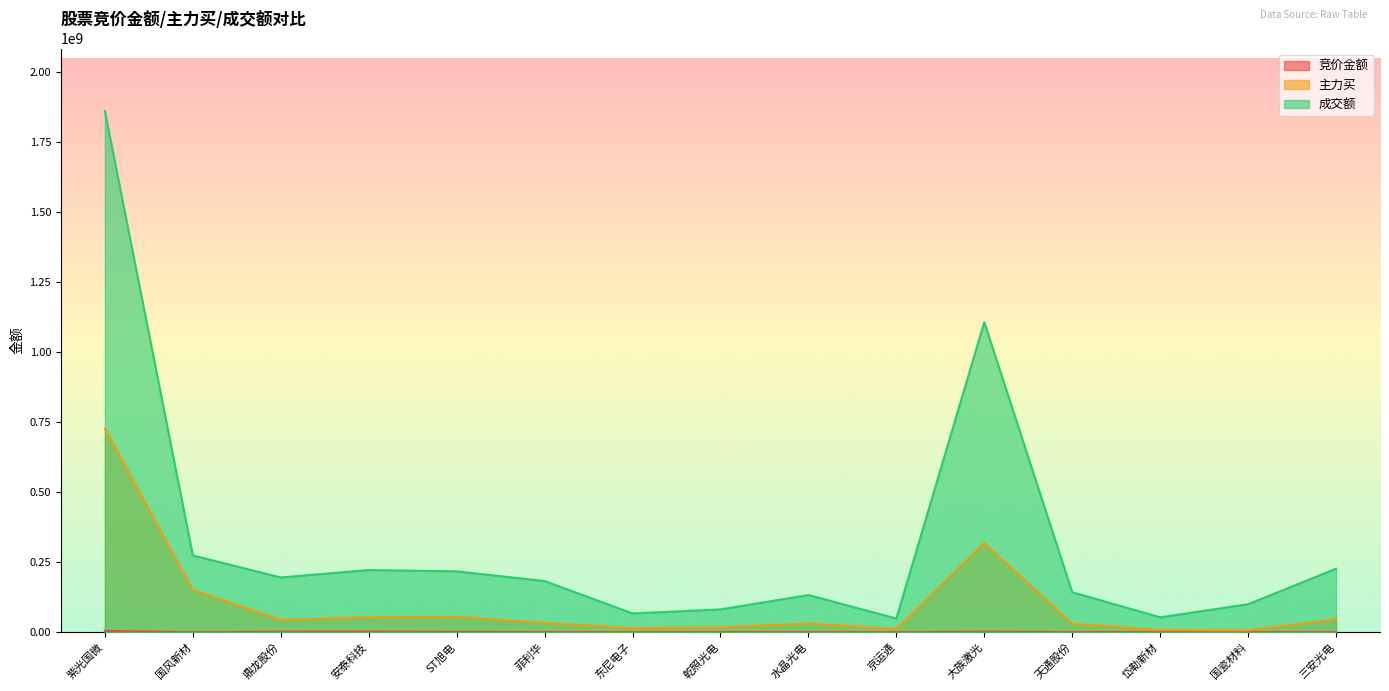

Which series has the largest range (max minus min)?

成交额